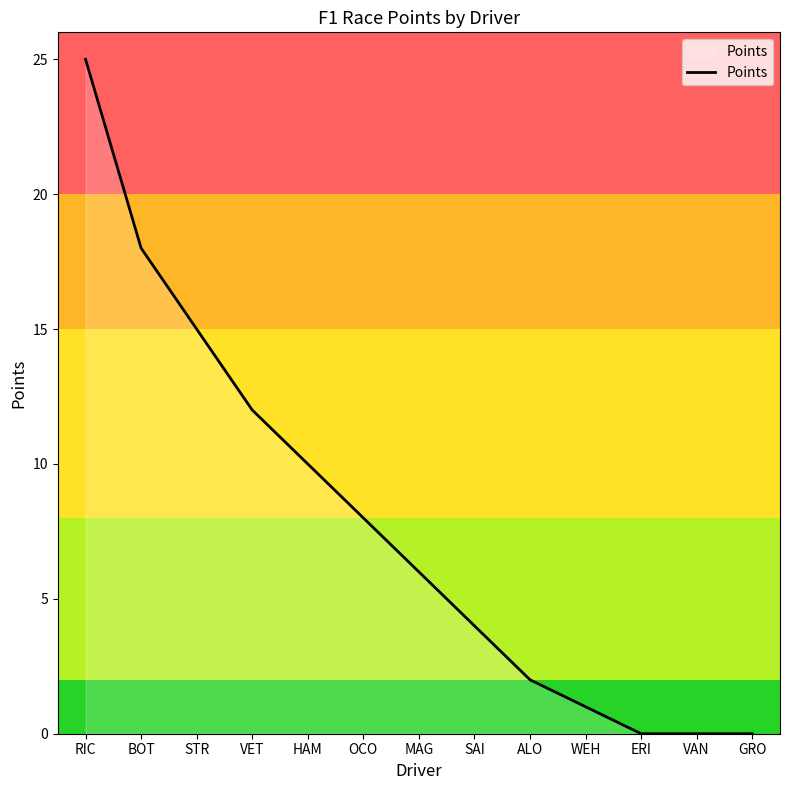

Approximately how many times larger is the value at SAI compared to BOT?

0.2